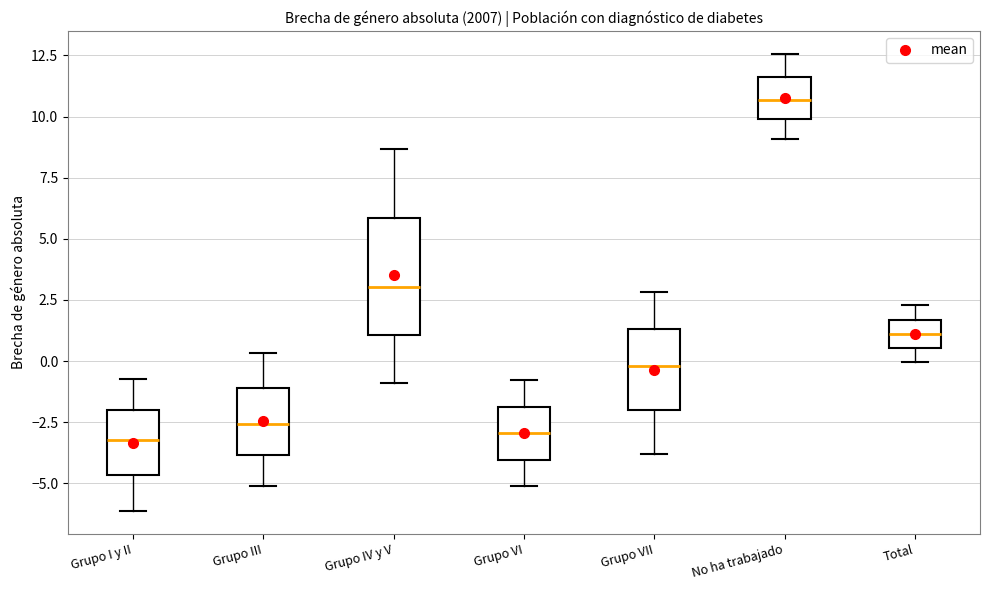

Reading left to right, transcribe this box plot: for each box, give where its median line is, the range the box spans, and where its two whiskers end, as read against the y-axis. The values are not printed on the chart, so give them approximately, as read against the axis.

Grupo I y II: median -3.0, box -4.5 to -2.0, whiskers -6.0 to -1.0
Grupo III: median -2.5, box -4.0 to -1.0, whiskers -5.0 to 0.5
Grupo IV y V: median 3.0, box 1.0 to 6.0, whiskers -1.0 to 8.5
Grupo VI: median -3.0, box -4.0 to -2.0, whiskers -5.0 to -1.0
Grupo VII: median 0.0, box -2.0 to 1.5, whiskers -4.0 to 3.0
No ha trabajado: median 10.5, box 10.0 to 11.5, whiskers 9.0 to 12.5
Total: median 1.0, box 0.5 to 1.5, whiskers 0.0 to 2.5